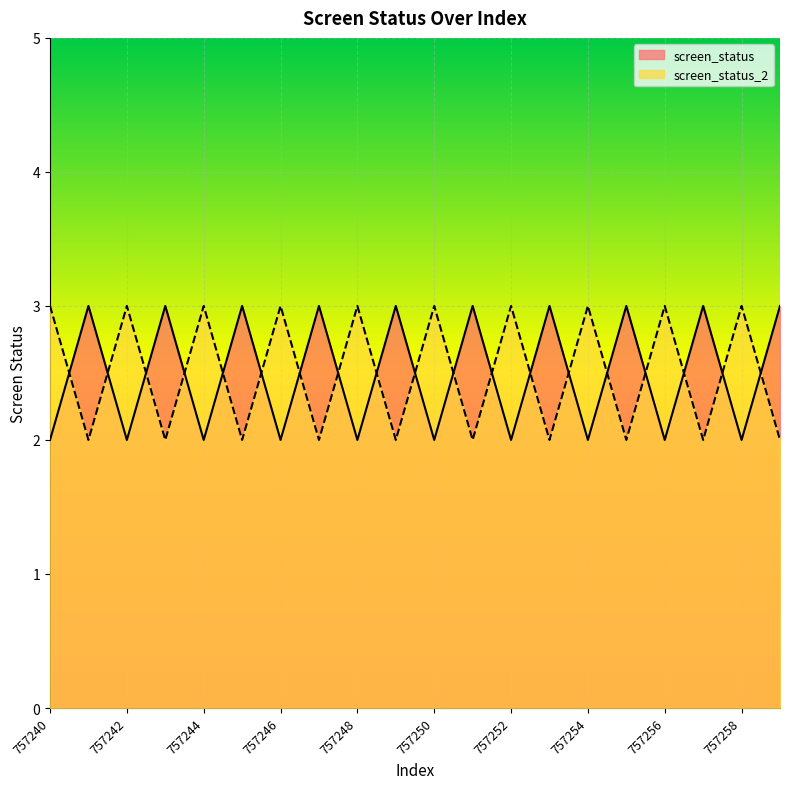

The screen_status series shows 1 at 757252. True or false?

False